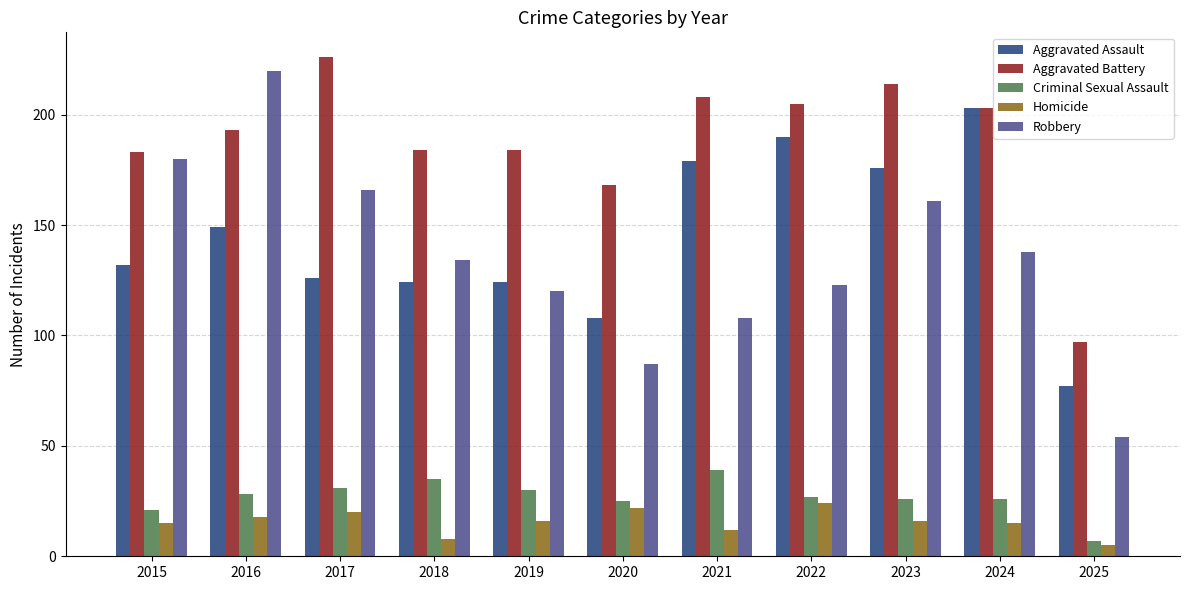

What is the difference between the maximum and second lowest values in the Robbery series?

133